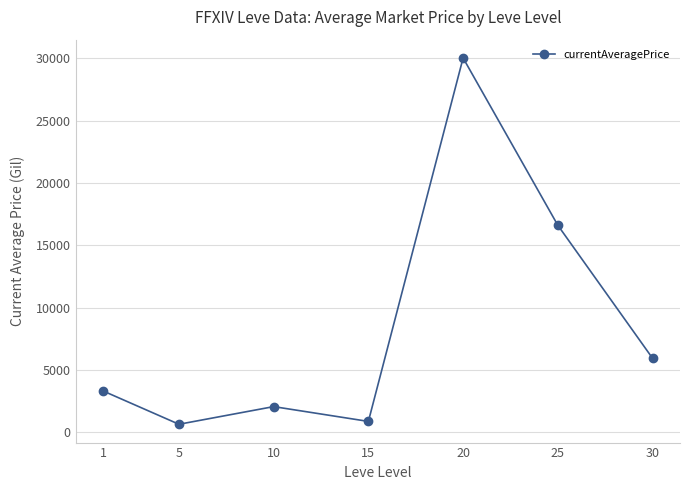

At which category does the data reach its first local valley?

5